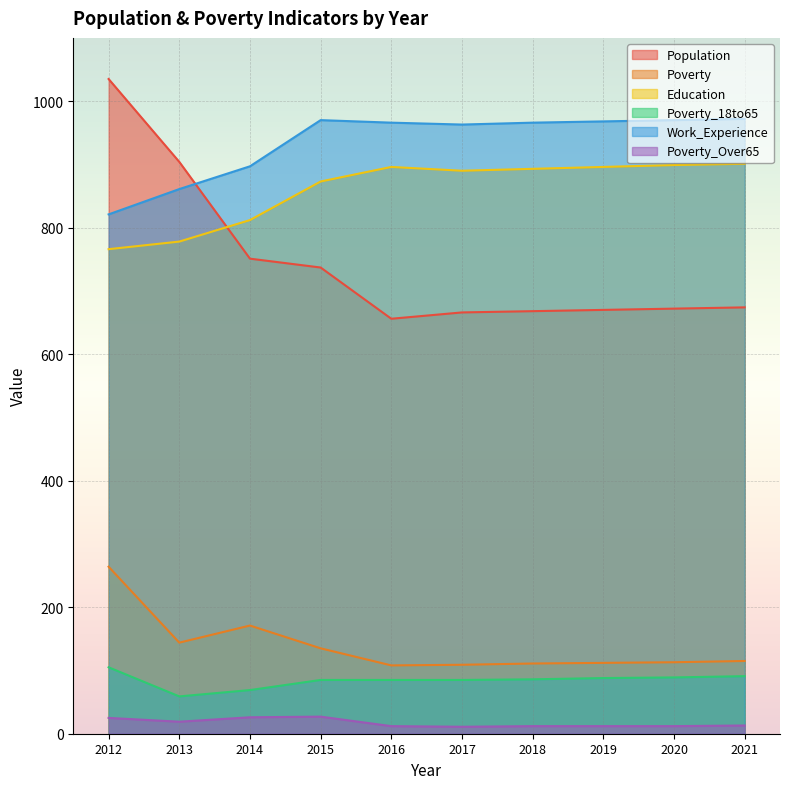

Reading left to right, list all the values displayed in this chart.

Population: 2012=1035	2013=904	2014=751	2015=737	2016=656	2017=666	2018=668	2019=670	2020=672	2021=674
Poverty: 2012=264	2013=144	2014=171	2015=135	2016=108	2017=109	2018=111	2019=112	2020=113	2021=115
Education: 2012=766	2013=778	2014=812	2015=873	2016=896	2017=890	2018=893	2019=896	2020=899	2021=901
Poverty_18to65: 2012=105	2013=59	2014=69	2015=85	2016=85	2017=85	2018=86	2019=88	2020=89	2021=91
Work_Experience: 2012=821	2013=861	2014=897	2015=970	2016=966	2017=963	2018=966	2019=968	2020=970	2021=972
Poverty_Over65: 2012=25	2013=19	2014=26	2015=27	2016=12	2017=11	2018=12	2019=12	2020=12	2021=13